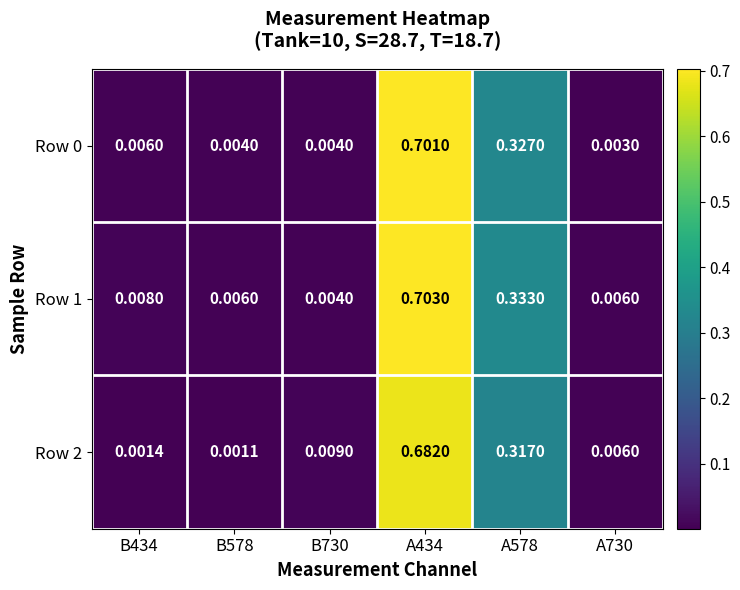

Reading left to right, extract all data points from this chart.

Row 0: B434=0.0	B578=0.0	B730=0.0	A434=0.7	A578=0.3	A730=0.0
Row 1: B434=0.0	B578=0.0	B730=0.0	A434=0.7	A578=0.3	A730=0.0
Row 2: B434=0.0	B578=0.0	B730=0.0	A434=0.7	A578=0.3	A730=0.0